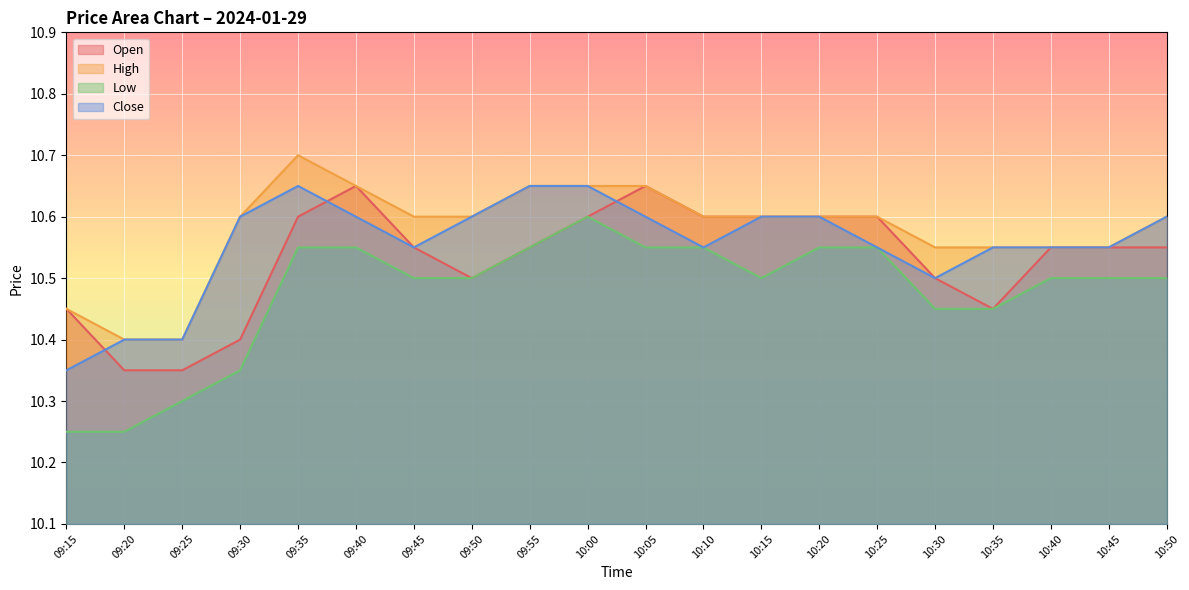

True or false: High and Open cross at least once.

False